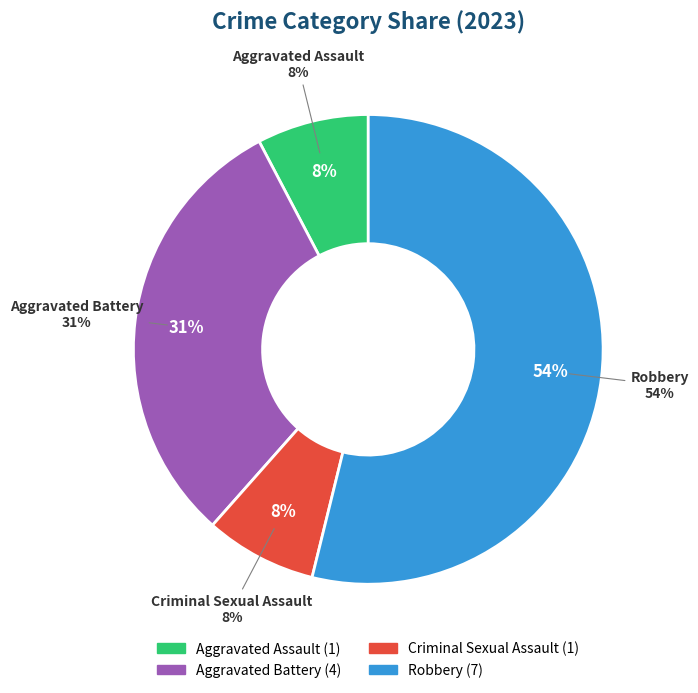

Is it true that Aggravated Battery is 44% of the pie?

False